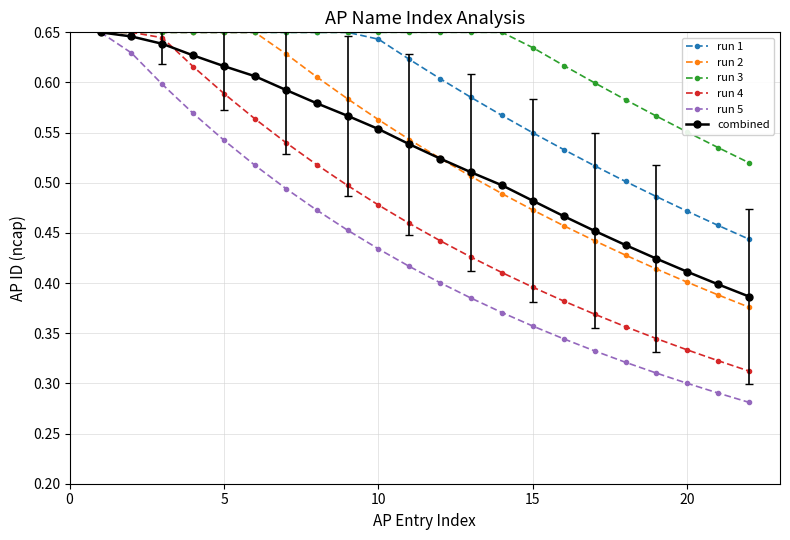

Which series has the widest spread of values?

run 5